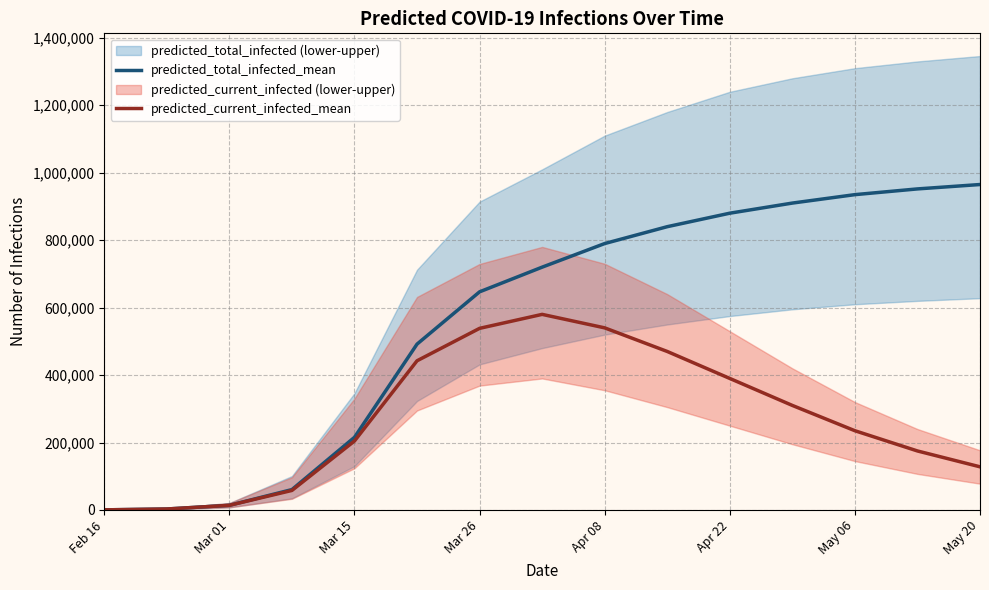

The value of predicted_current_infected_mean at May 06 is 135370. True or false?

False